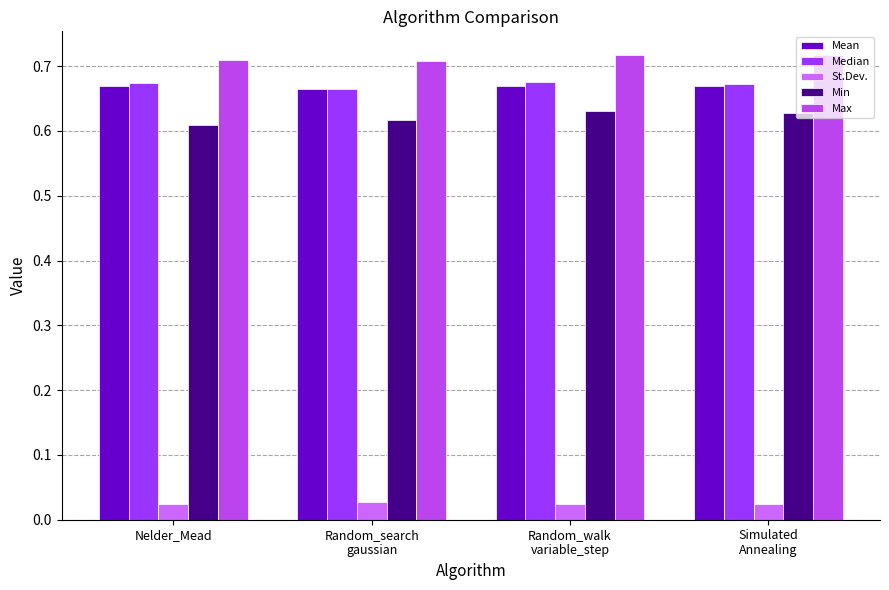

Count the Max values in the range 0 to 1.

4